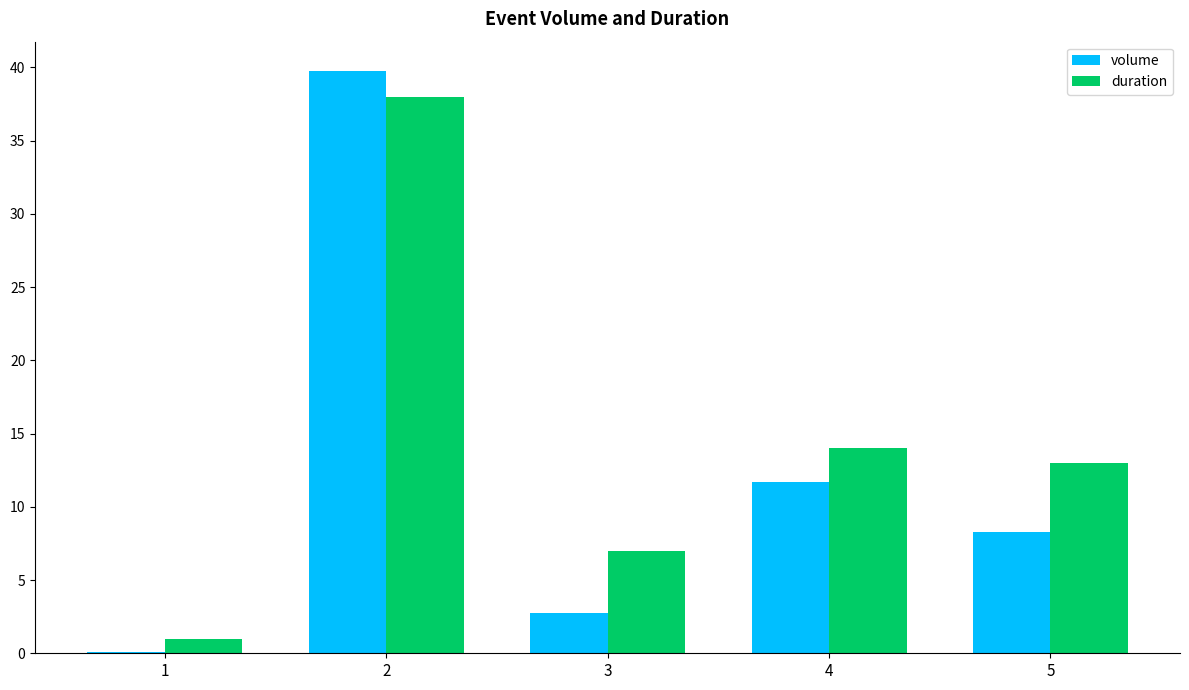

How many distinct data groups are displayed?

2